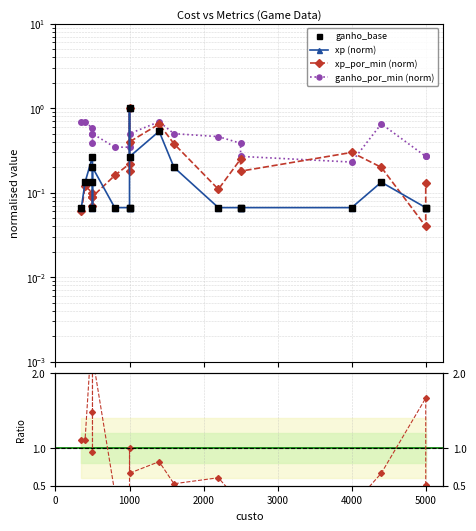

Does the chart have visible grid lines?

Yes